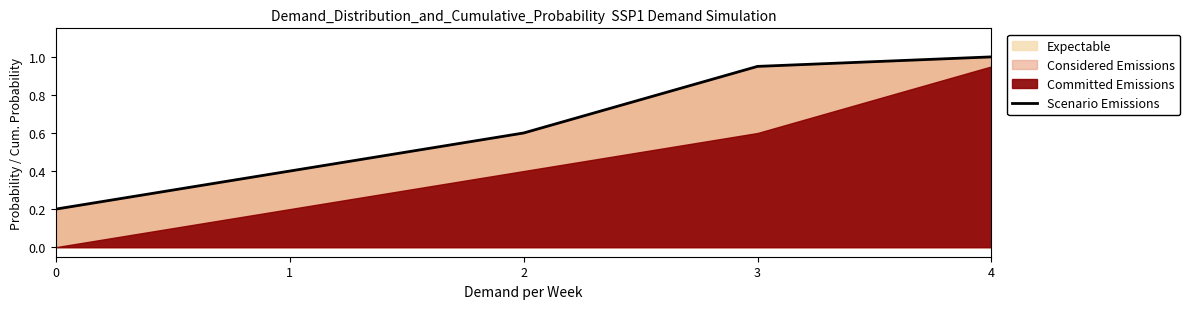

True or false: the data has more than 1 interior local peaks.

False